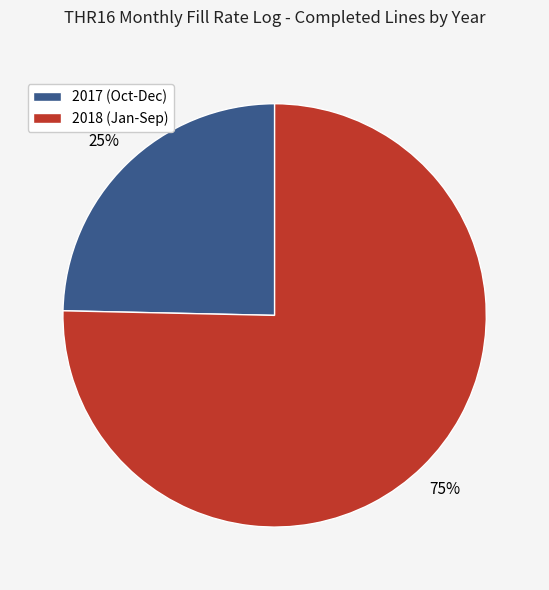

Combined, do 2017 (Oct-Dec) and 2018 (Jan-Sep) account for over 50%?

Yes